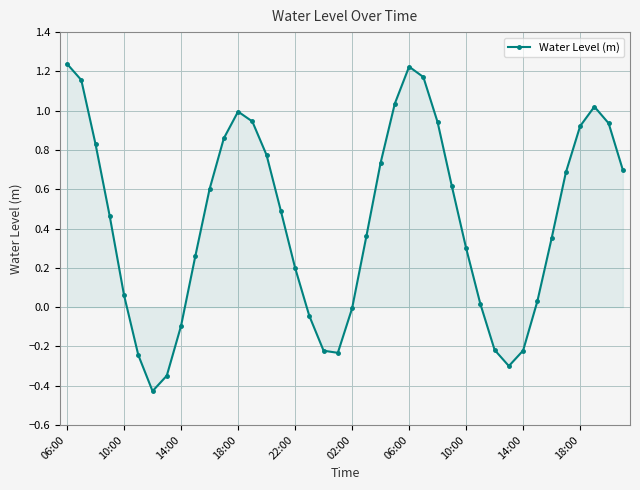

What is the difference between the second highest and minimum values?

1.7